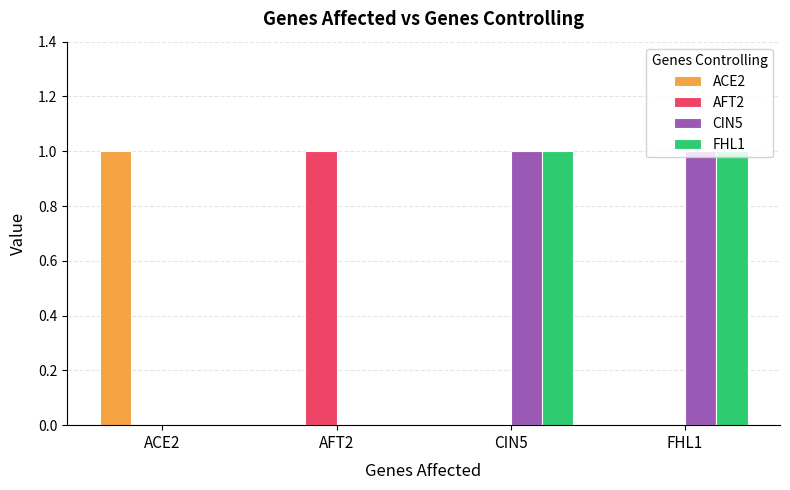

True or false: ACE2 has a value of 0 at CIN5.

True